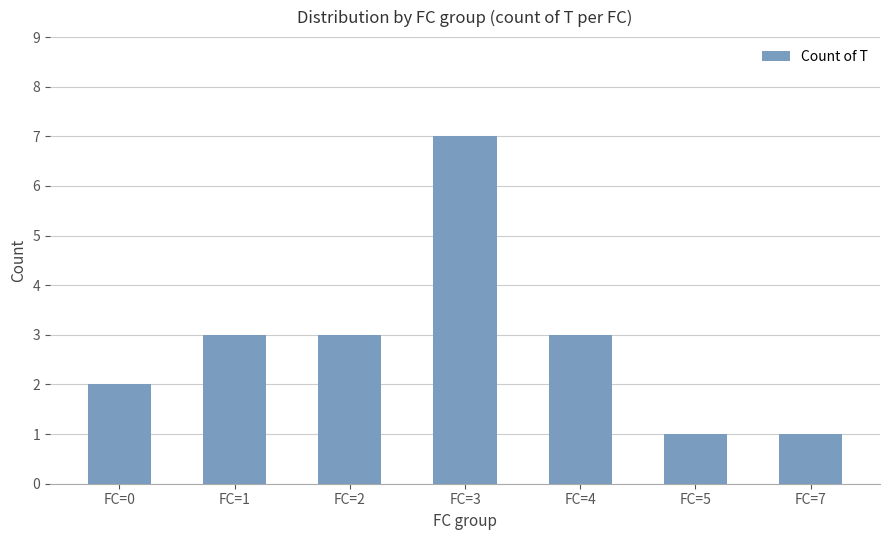

Between FC=1 and FC=7, which is larger?

FC=1